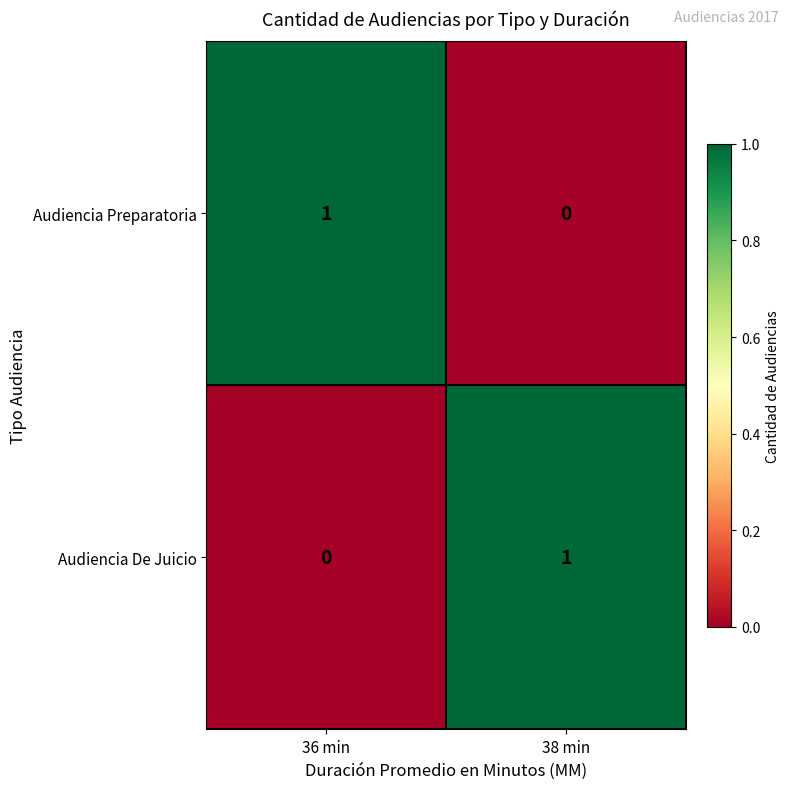

Is the value of Audiencia Preparatoria at 36 min greater than the value of Audiencia De Juicio at 36 min?

Yes